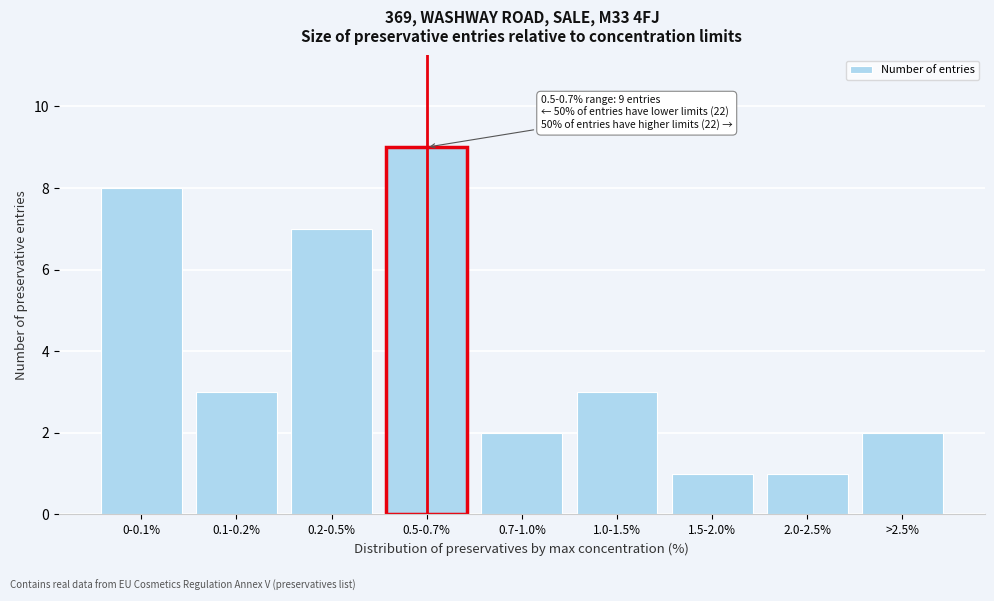

Reading left to right, transcribe all the data shown in this chart.

8	3	7	9	2	3	1	1	2